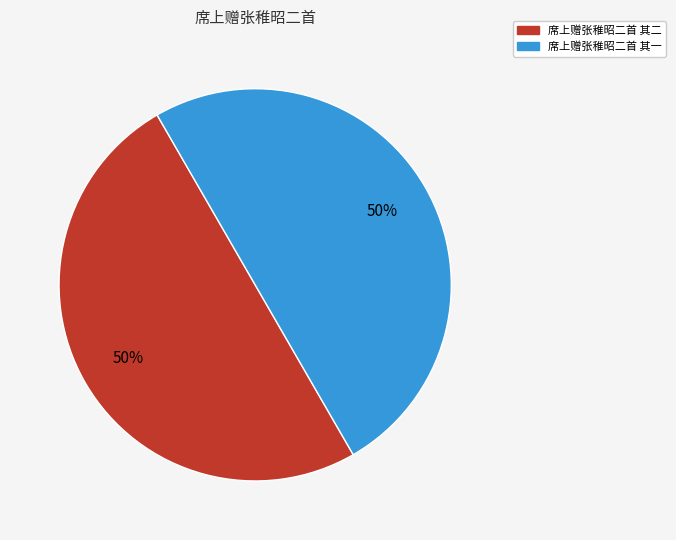

What percentage is the 席上赠张稚昭二首 其二 slice, to the nearest percent?

50%